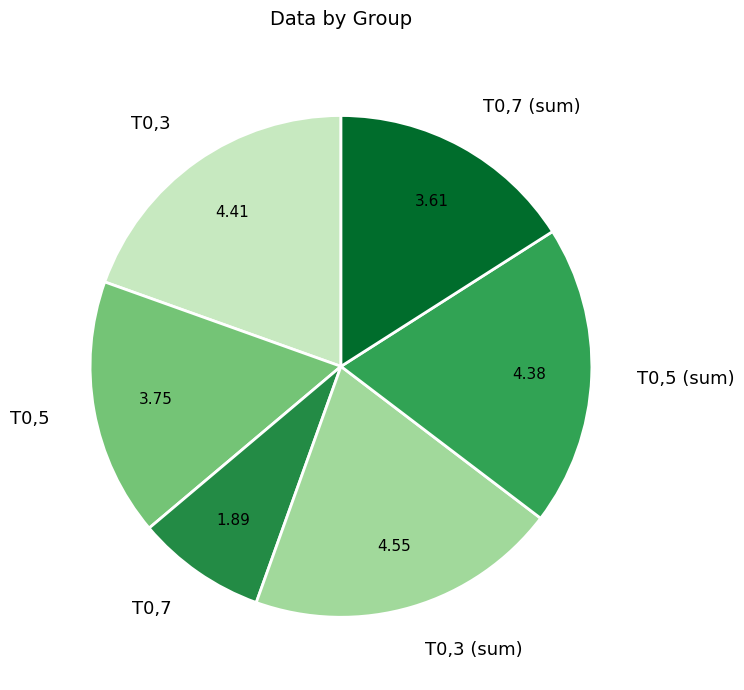

Is T0,5 (sum) the majority of the pie?

No